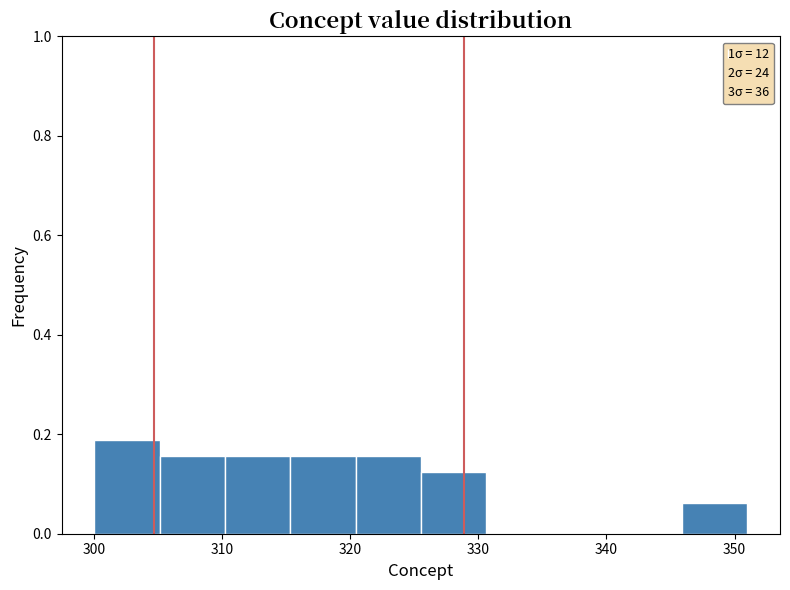

How tall is the bar that spans 325.5 to 330.6 on the x-axis? Neither the bar edges nor the heights are printed on the chart, so give them approximately, as read against the axes.

0.12